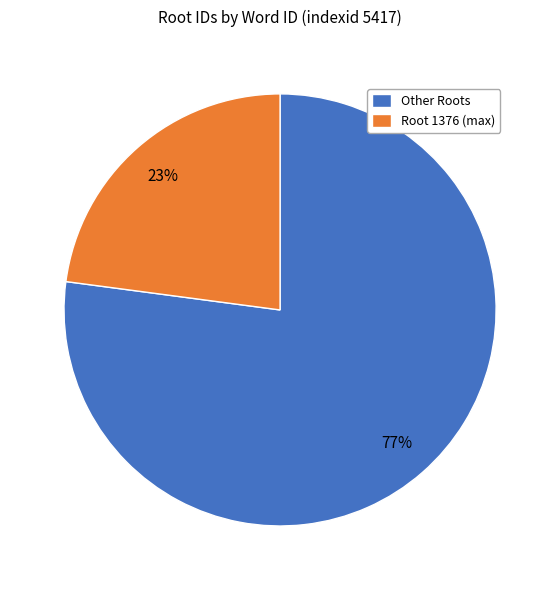

How many segments does this pie chart have?

2